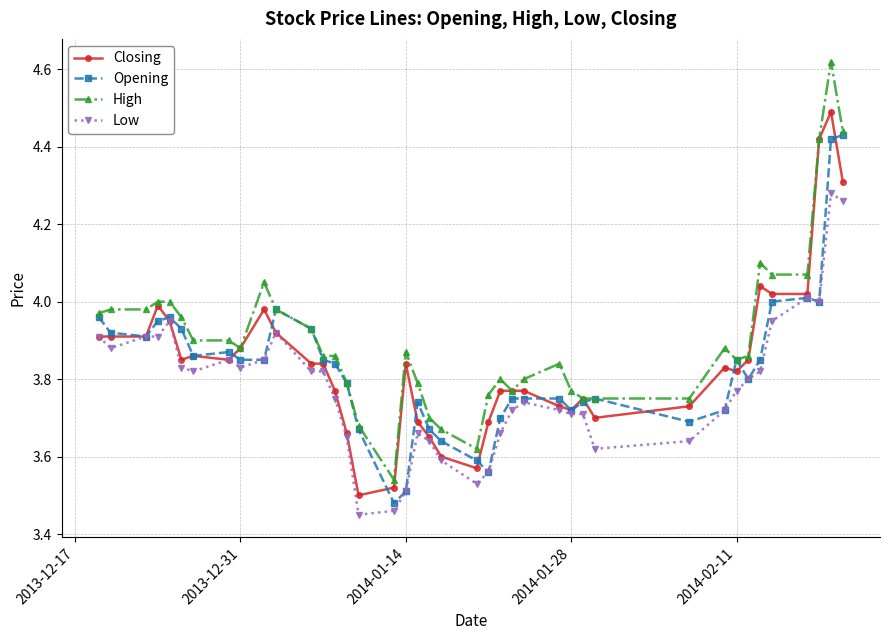

True or false: Closing has more than 0 interior local peaks.

True